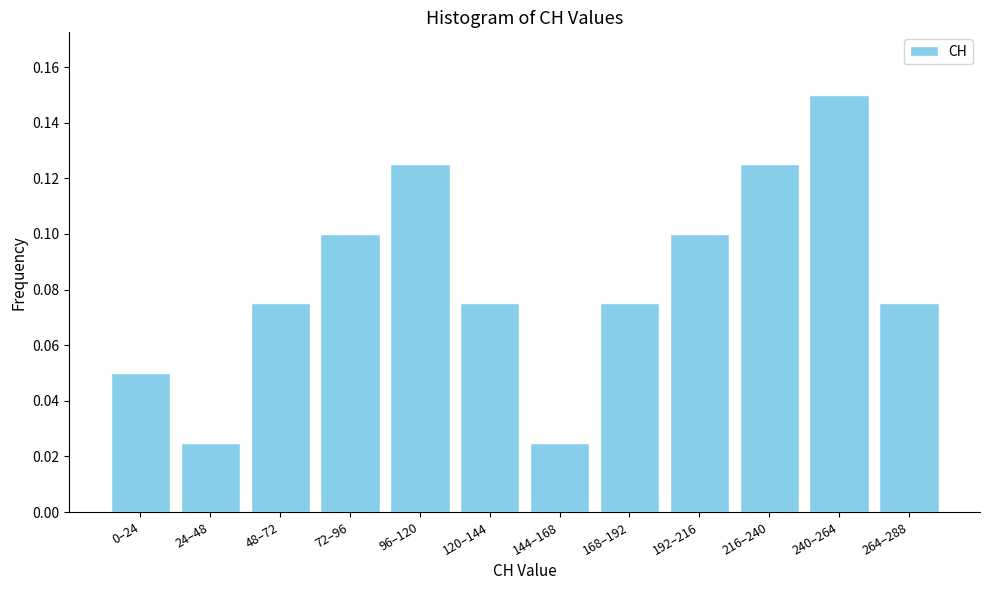

What is the sum of all values?

1.0